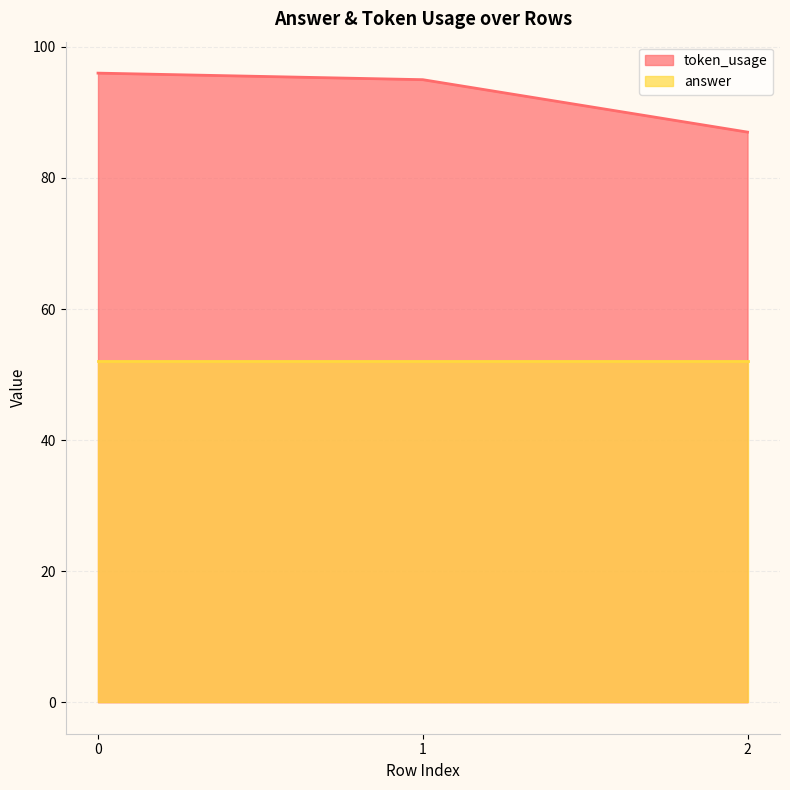

Is it true that the value at 0 is 96?

True